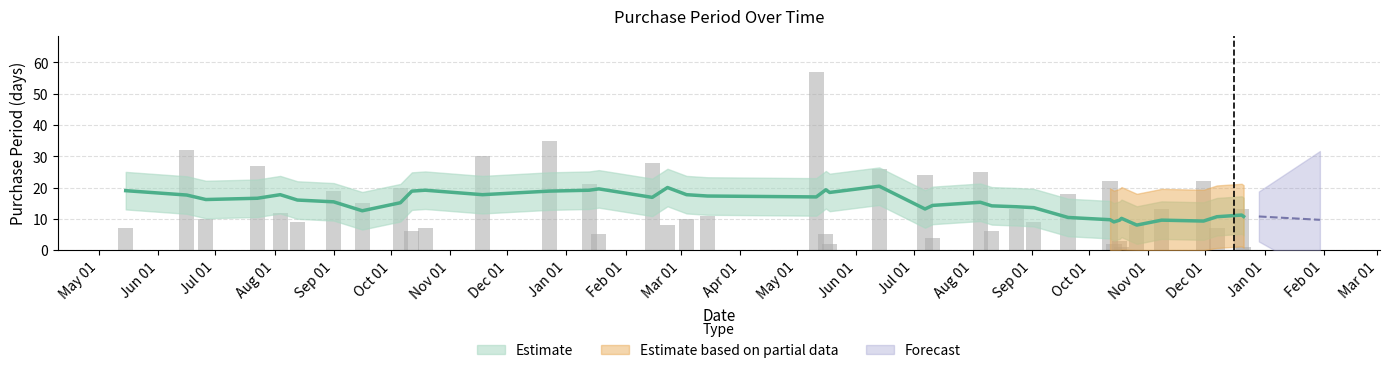

At which label does the data first exceed 12?

2015-06-16